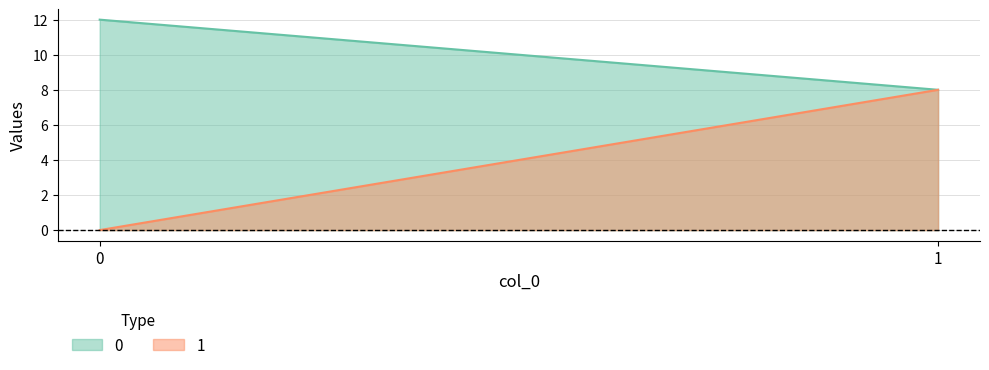

Reading right to left, what are all the values shown in this chart?

0: 8	12
1: 8	0